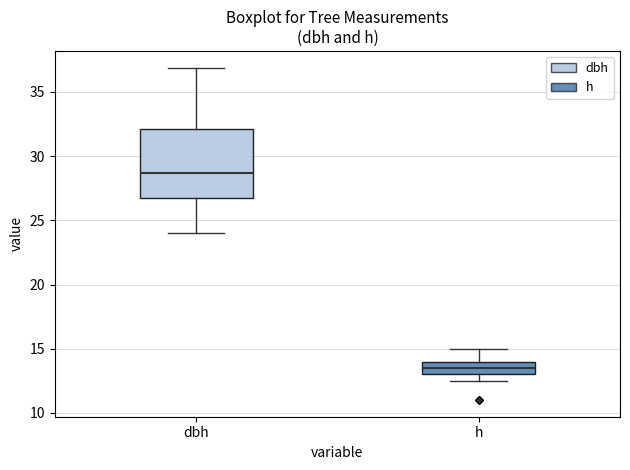

Reading left to right, read every box against the y-axis: the position of its median line, the range the box covers, and the ends of its whiskers. The values are not printed on the chart, so give them approximately, as read against the axis.

dbh: median 28.5, box 27.0 to 32.0, whiskers 24.0 to 37.0
h: median 13.5, box 13.0 to 14.0, whiskers 12.5 to 15.0